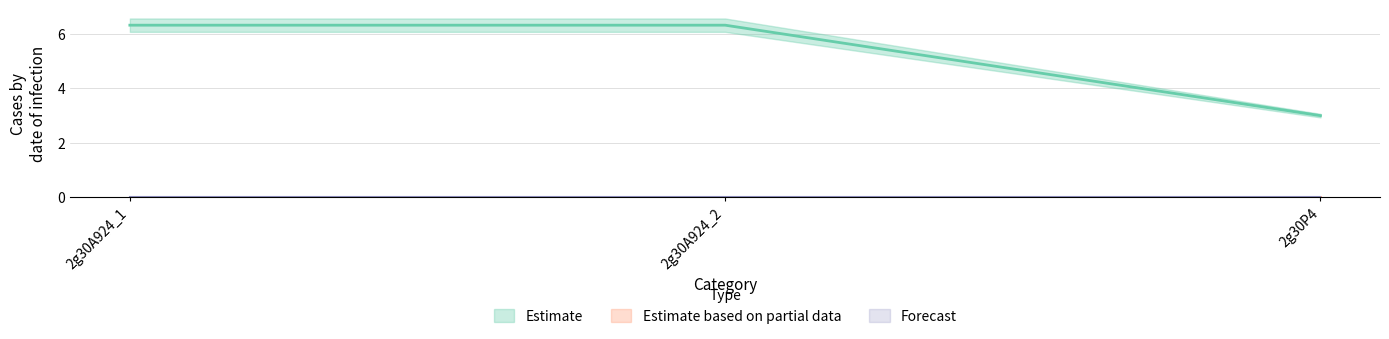

True or false: col_2 has a value of 0.0 at 2g30P4.

True